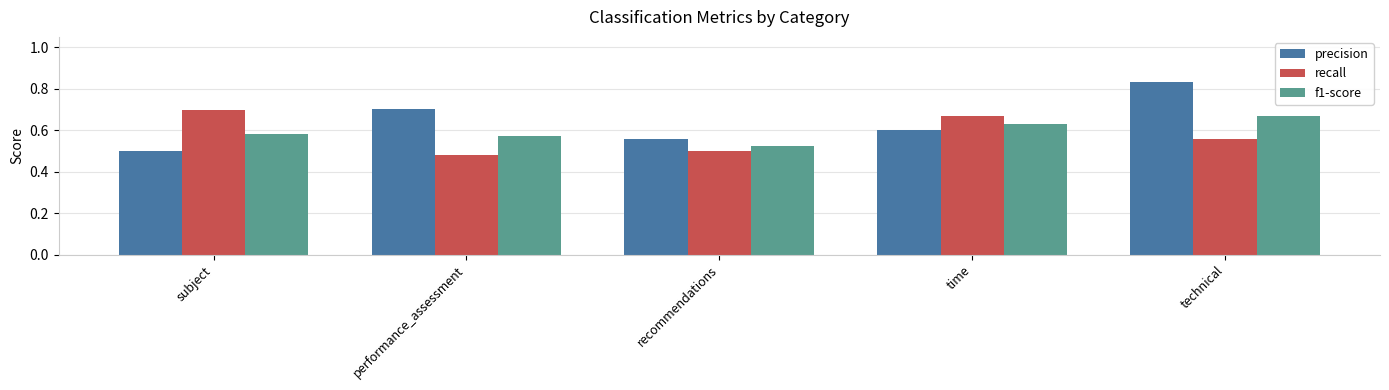

What are all the series names shown in the legend?

precision, recall, f1-score